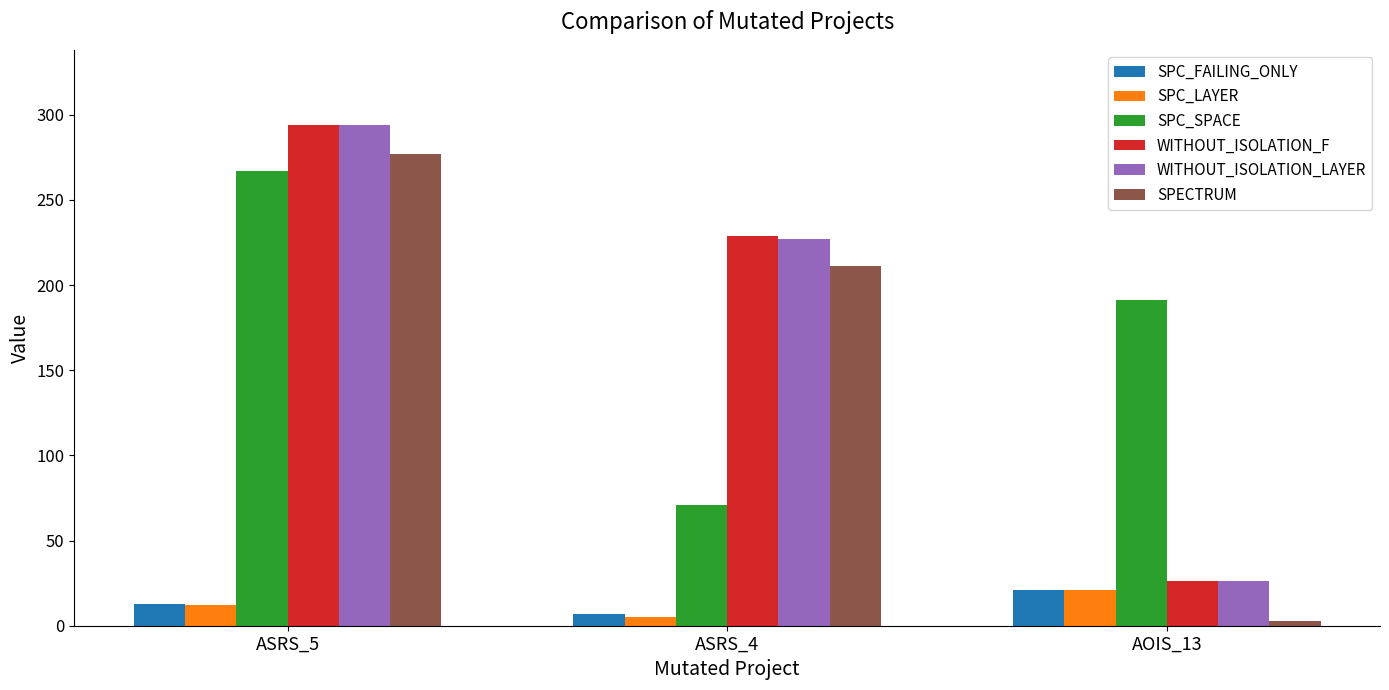

Where is SPC_SPACE nearest to the value 169?

AOIS_13